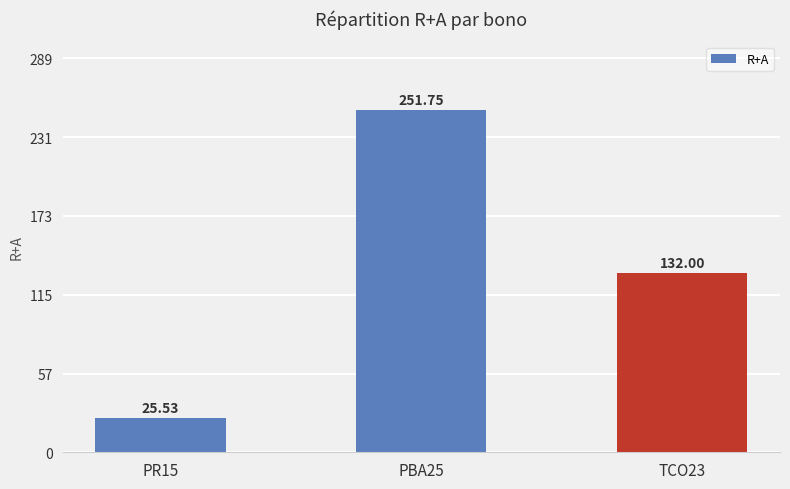

What position from the left is TCO23?

3